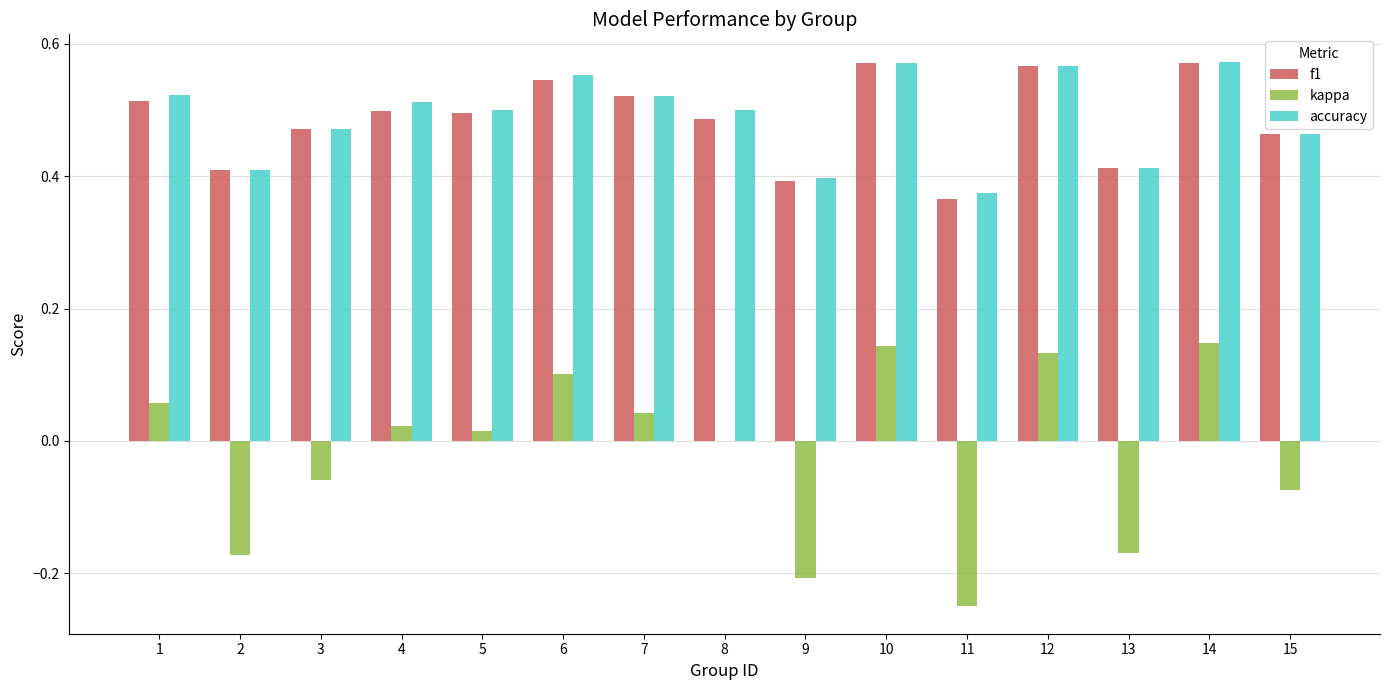

What is the sum of all f1 values?

7.3